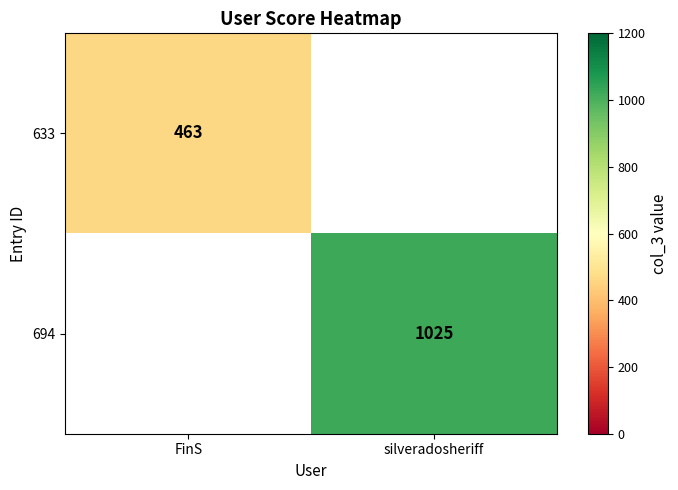

Is the value of 633 at FinS greater than the value of 694 at silveradosheriff?

No